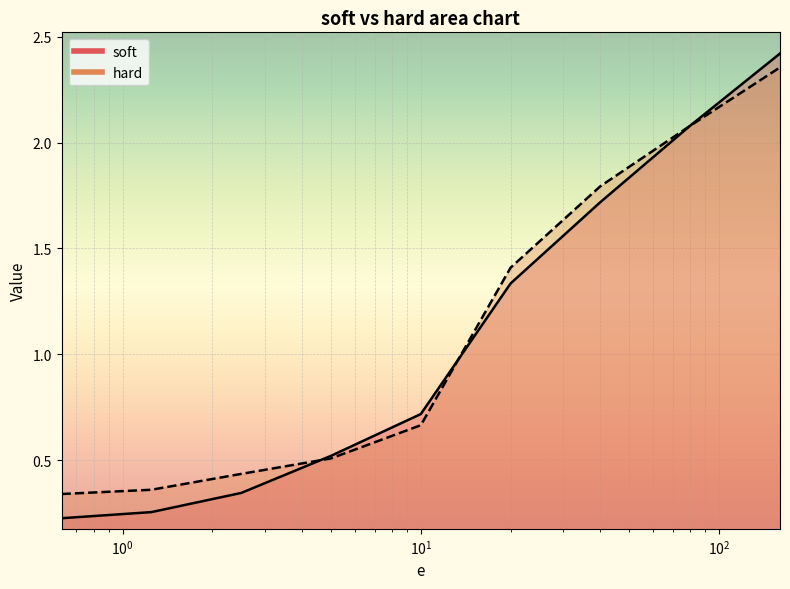

What is the total value across all series at 0.625?

0.6